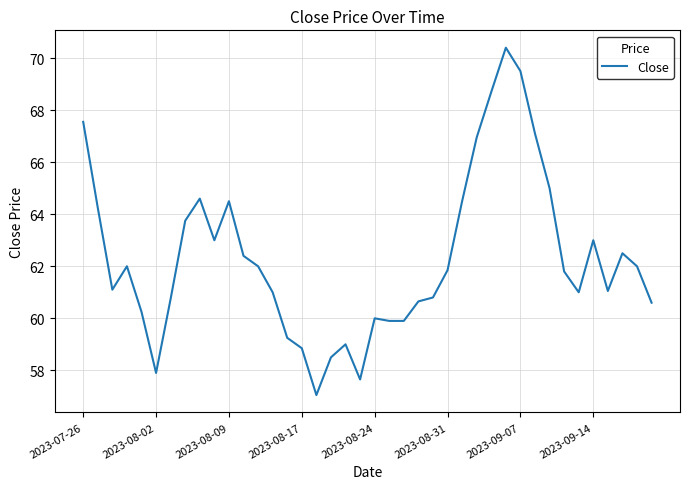

What is the maximum value shown in the chart?

70.4